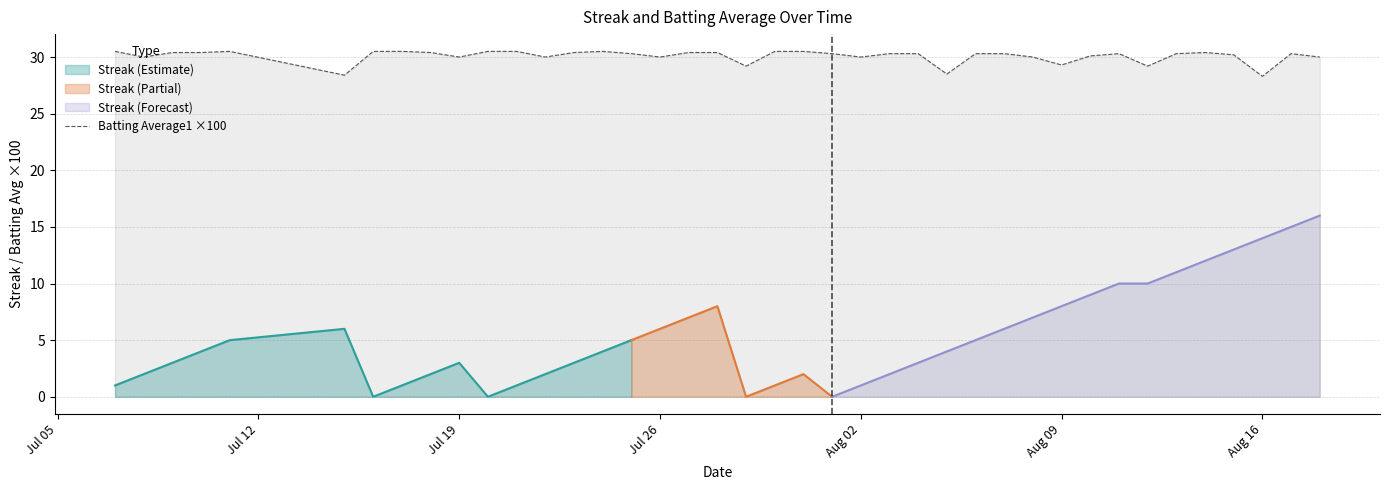

What is the greatest value displayed?

30.5